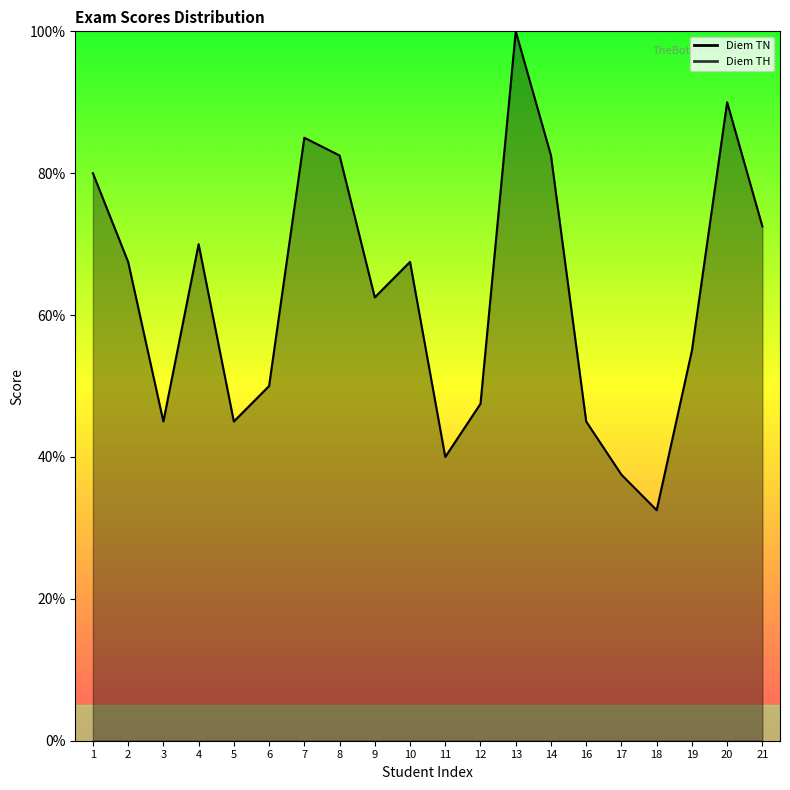

Where is the first local maximum?

4